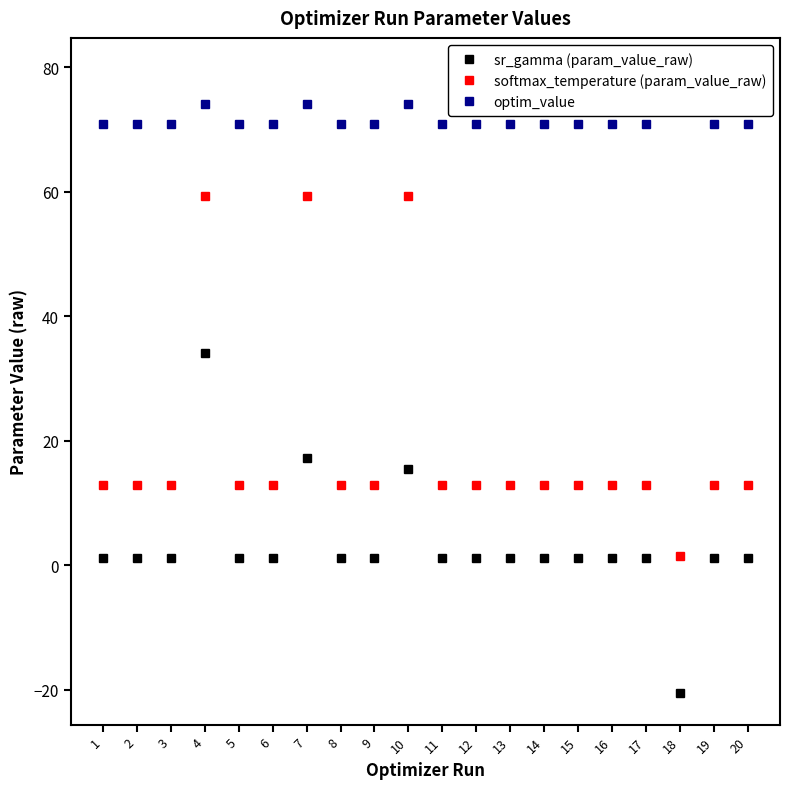

Which category has the lowest value in the softmax_temperature (param_value_raw) series?

18